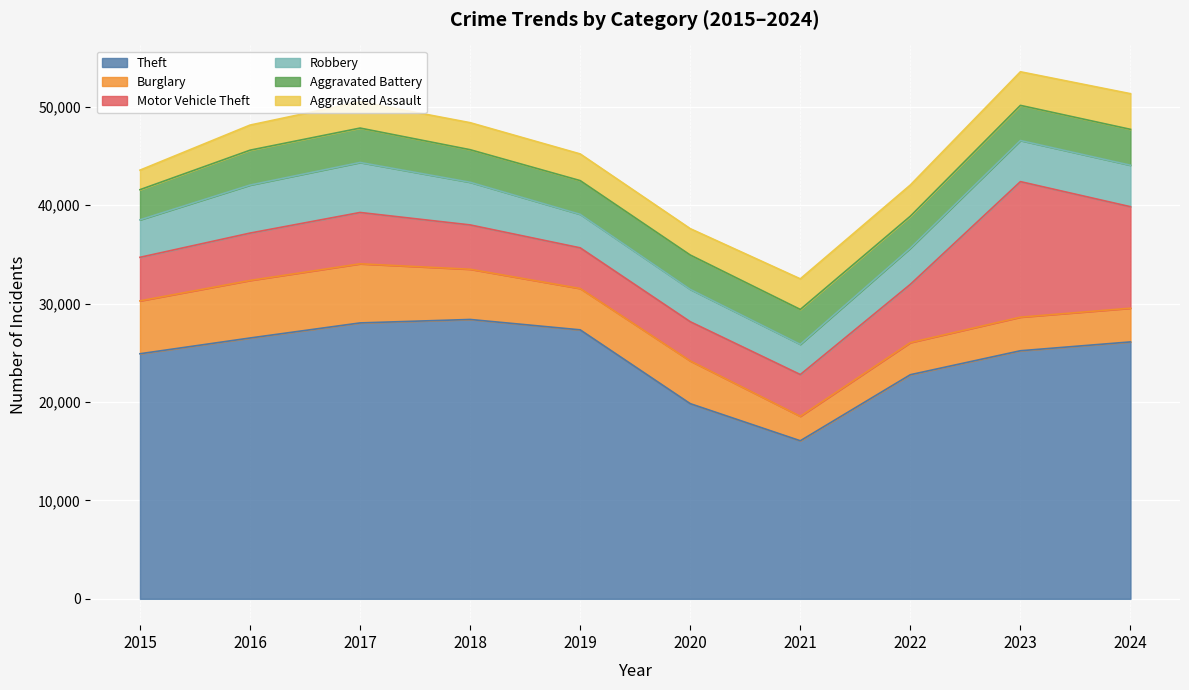

How many values in the Aggravated Assault series are below 2746?

5